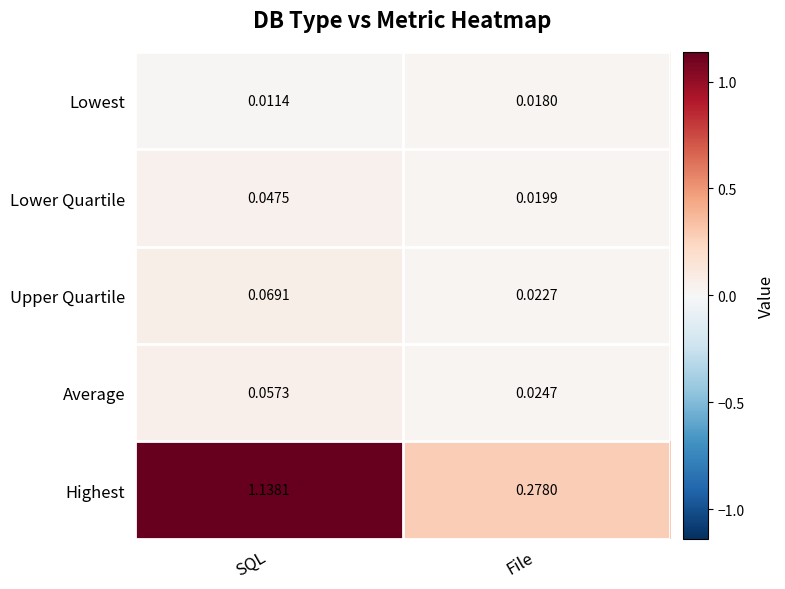

At which category is the sum across all series the highest?

SQL